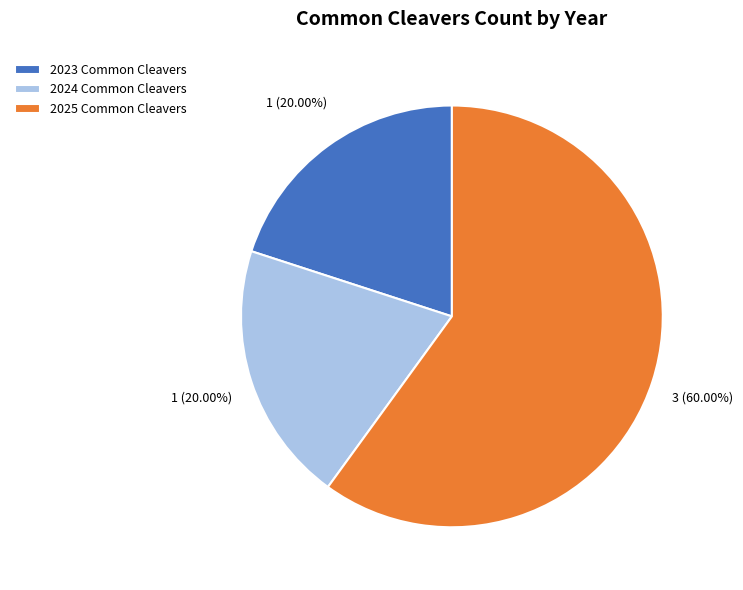

What percentage do 2025 Common Cleavers and 2023 Common Cleavers together represent?

80.0%